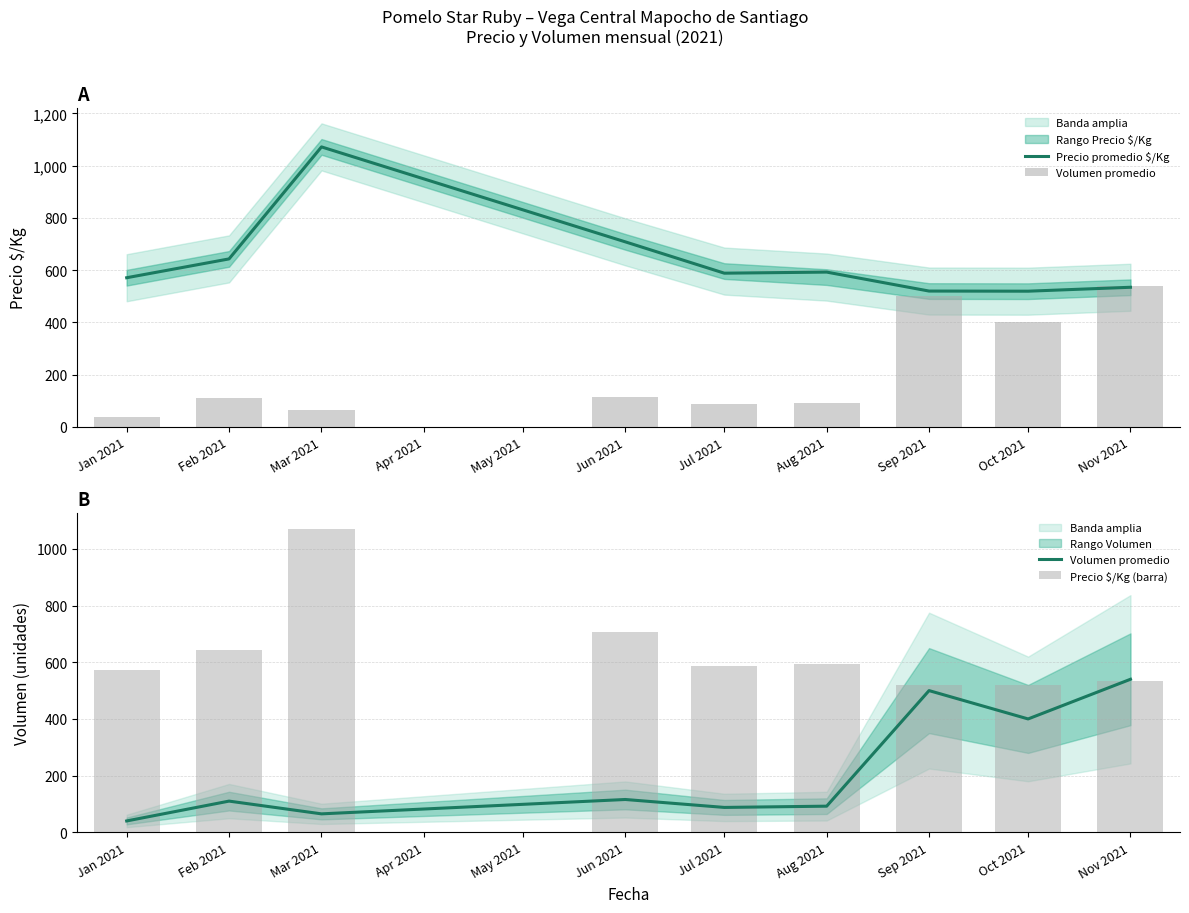

What is the value of the Precio promedio $/Kg bar at the 8th from the left?

519.5